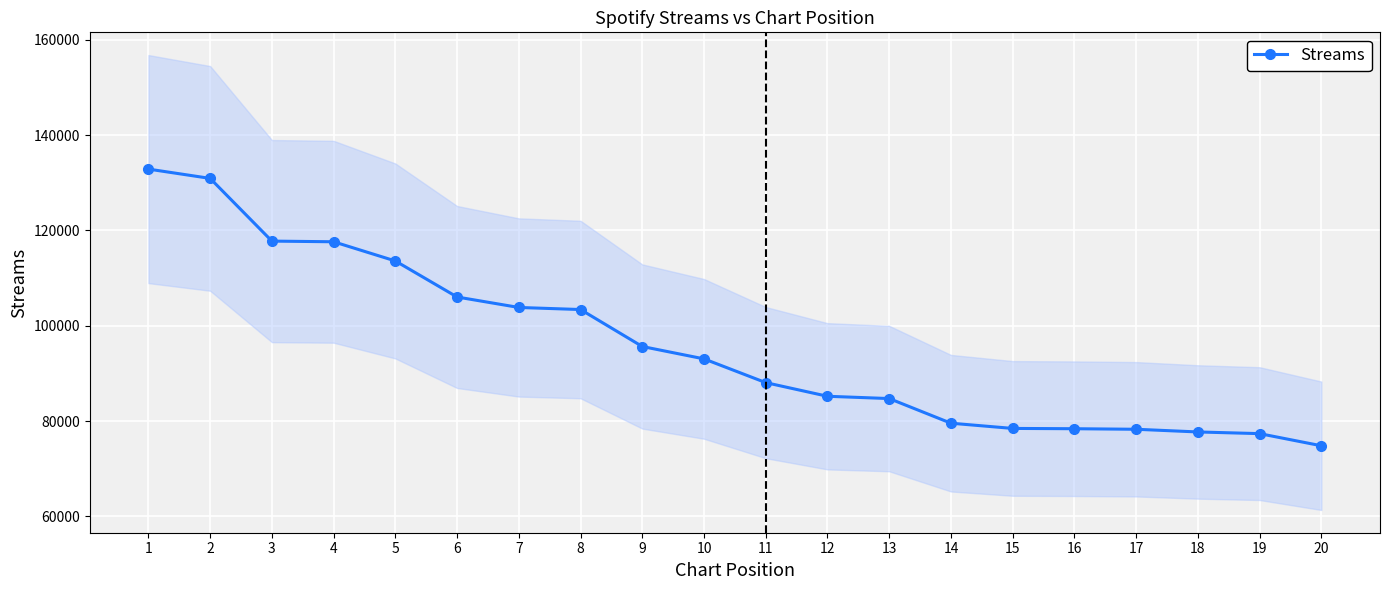

Reading left to right, transcribe all the data shown in this chart.

1=132854	2=130902	3=117751	4=117610	5=113583	6=106026	7=103831	8=103397	9=95643	10=93046	11=88067	12=85204	13=84724	14=79556	15=78460	16=78398	17=78284	18=77721	19=77369	20=74824